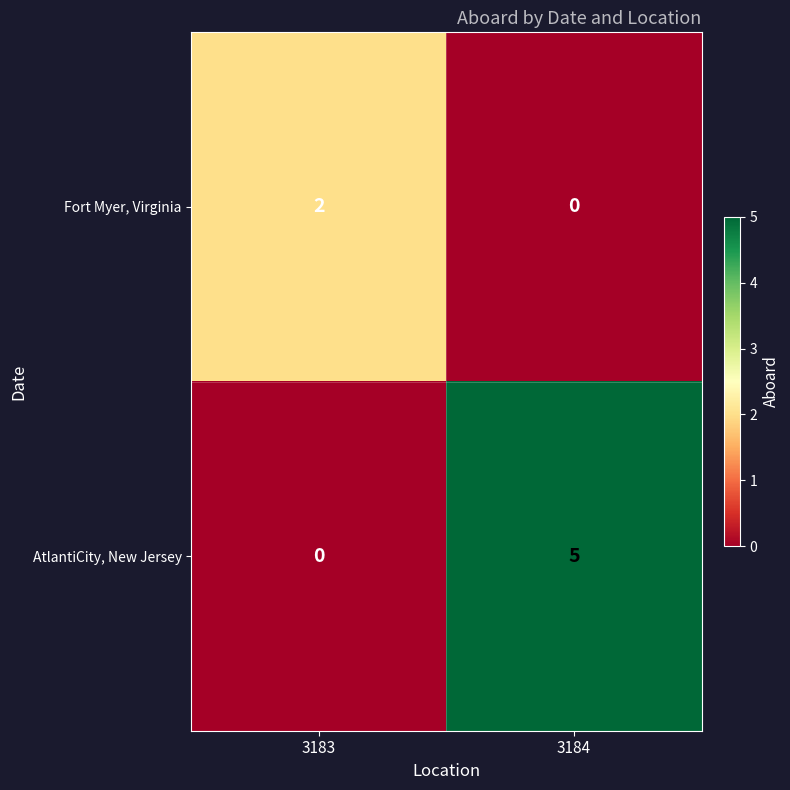

What is the sum of the AtlantiCity, New Jersey values at 3183 and 3184?

5